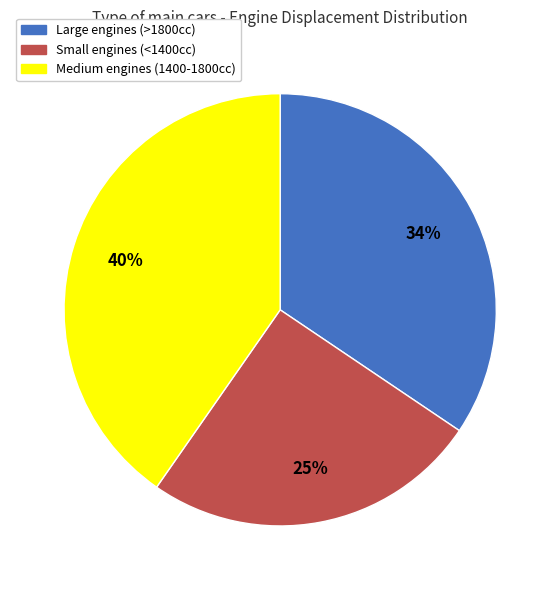

True or false: Small engines (<1400cc) accounts for 25% of the total.

True